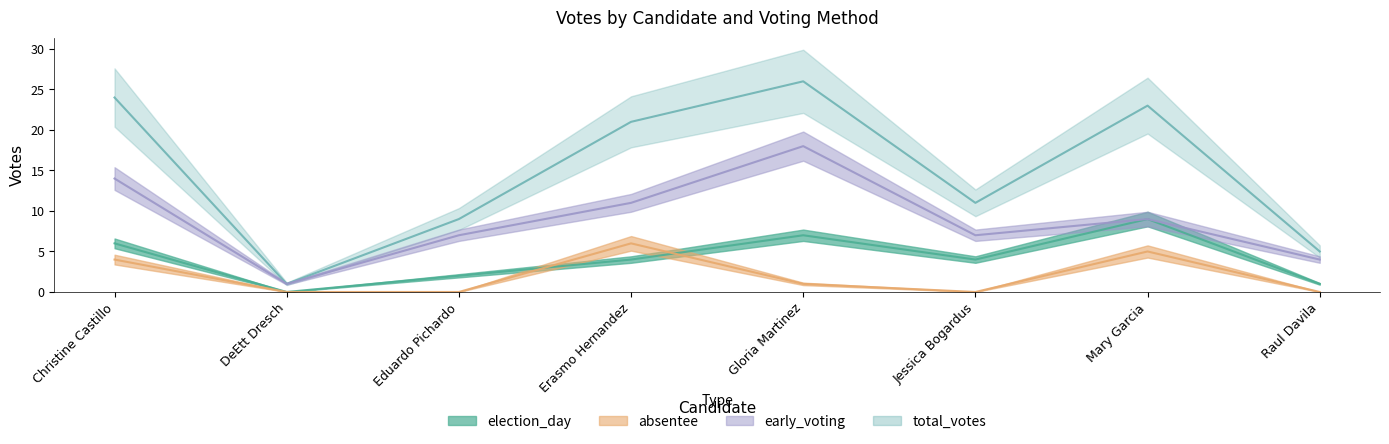

Which series has the largest total across all categories?

total_votes